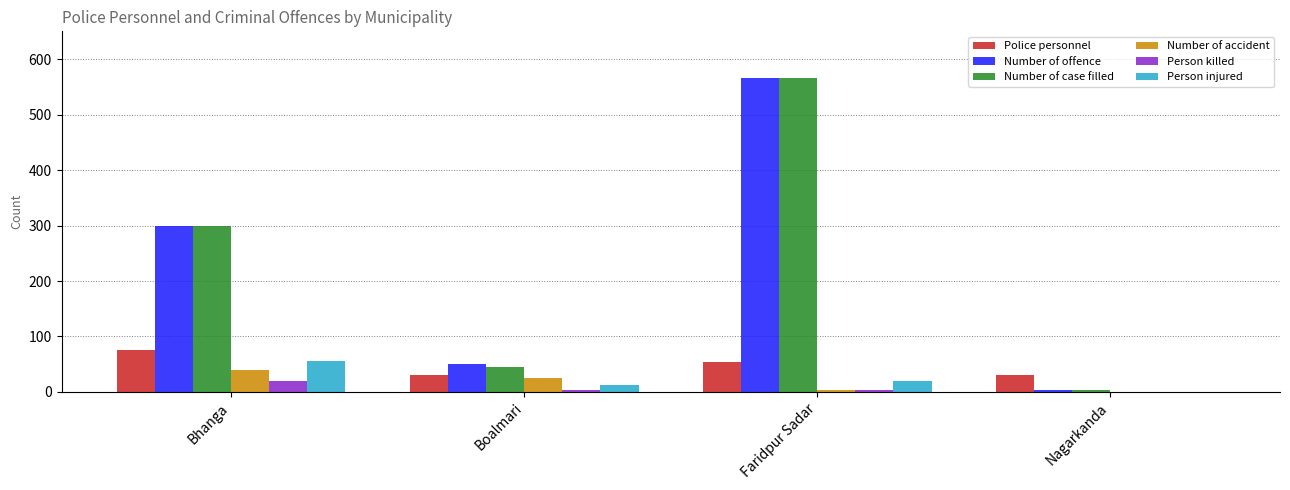

At which label is Number of offence closest to 285?

Bhanga